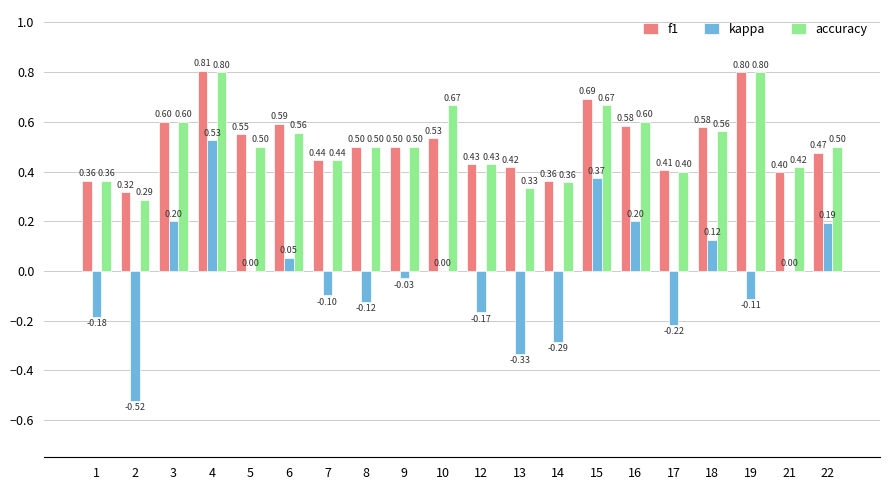

Count the number of data series in this chart.

3